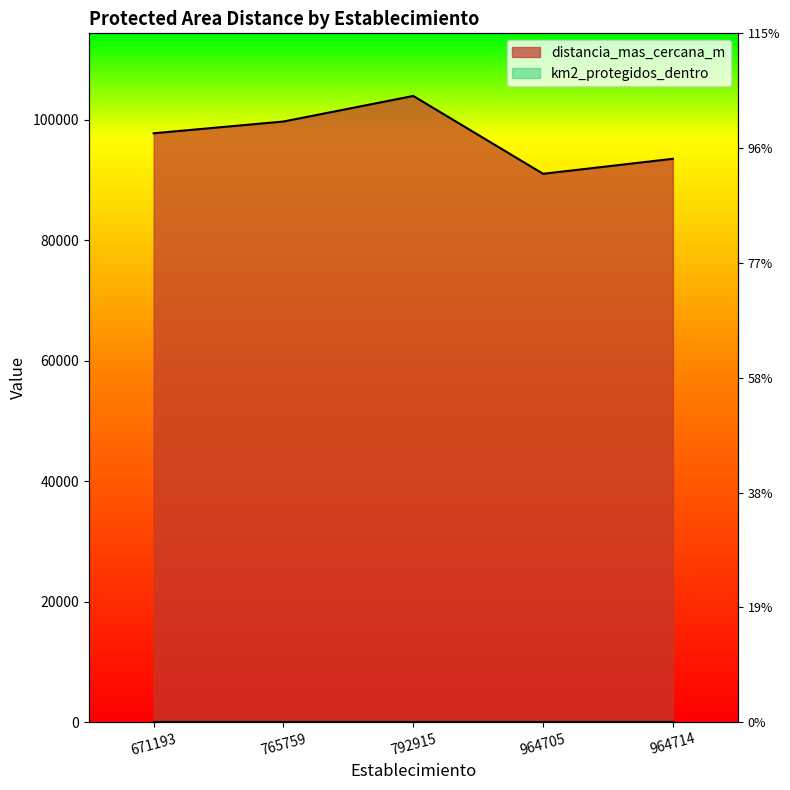

Reading left to right, transcribe all the data shown in this chart.

97759.5	99712.0	103953.8	91033.7	93521.9